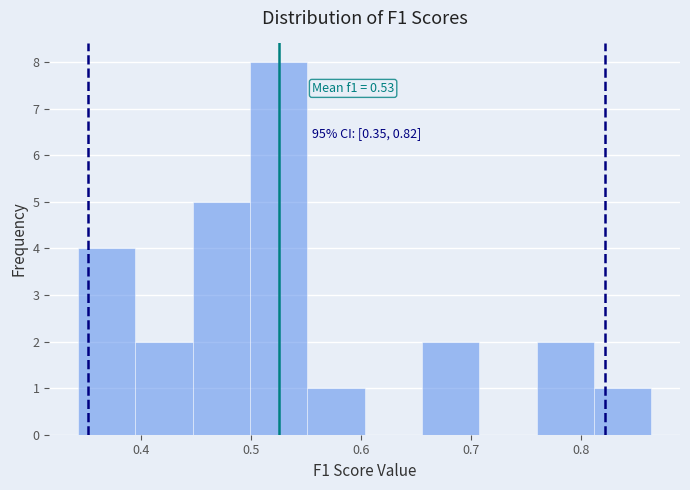

Which range on the x-axis has the tallest bar?

0.50 to 0.55